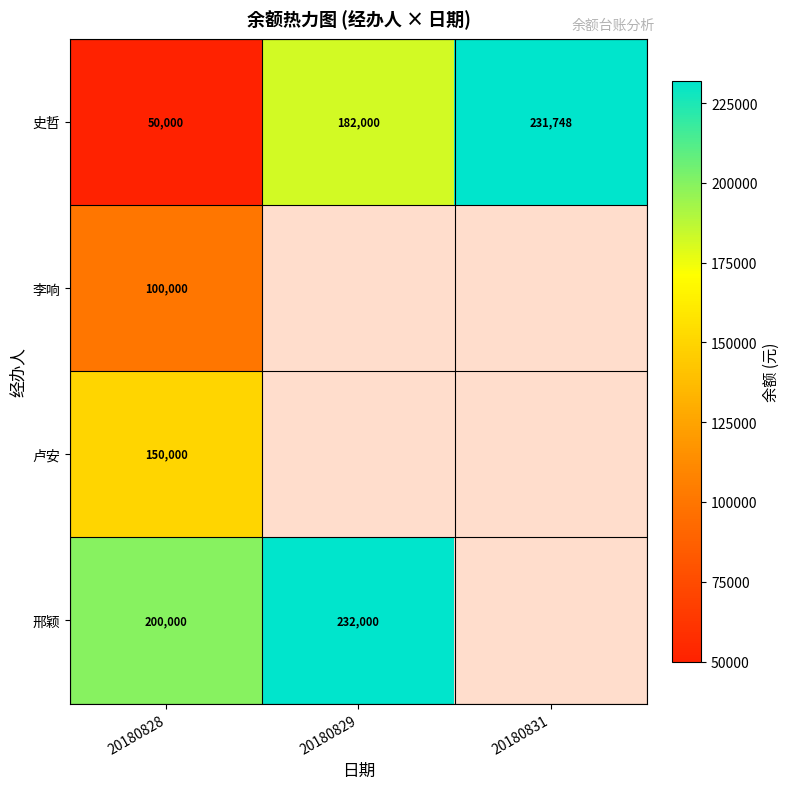

At which category is the sum across all series the highest?

20180828